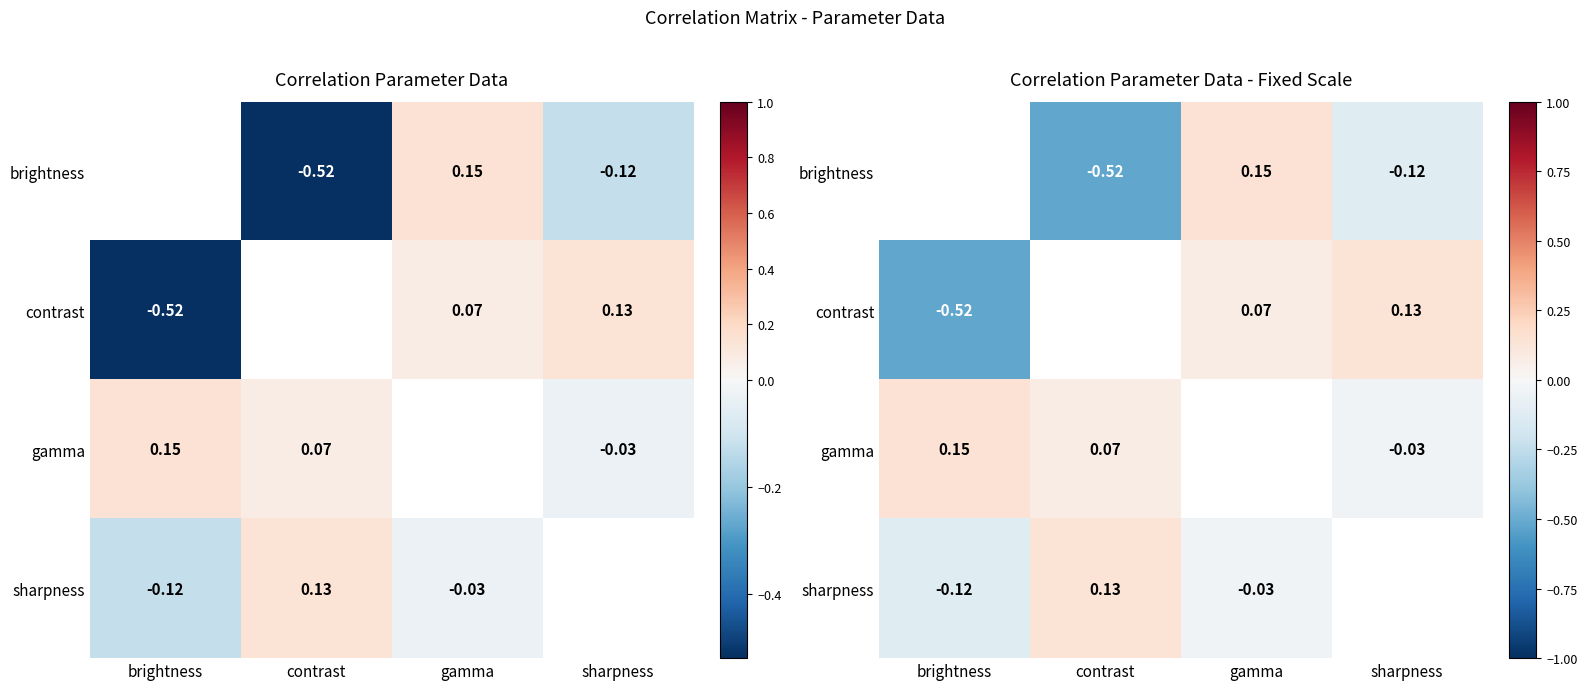

Which series has the largest range (max minus min)?

contrast